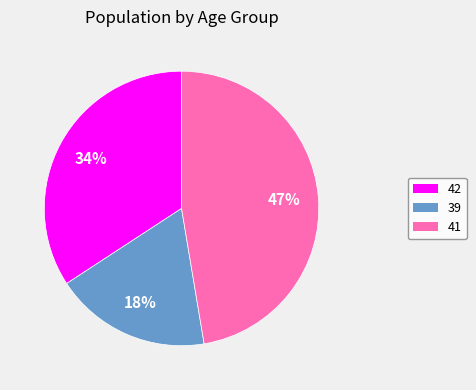

Count the number of slices in the pie.

3